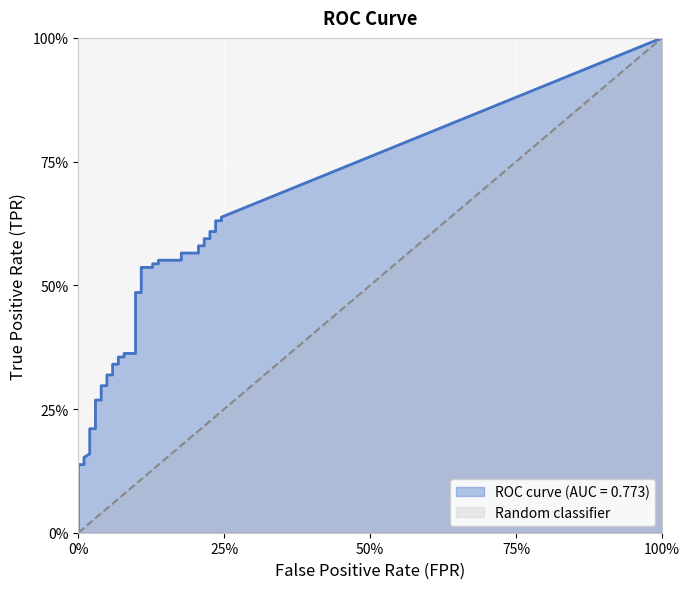

Rank the series by their maximum value, from lowest to highest.

tpr, random